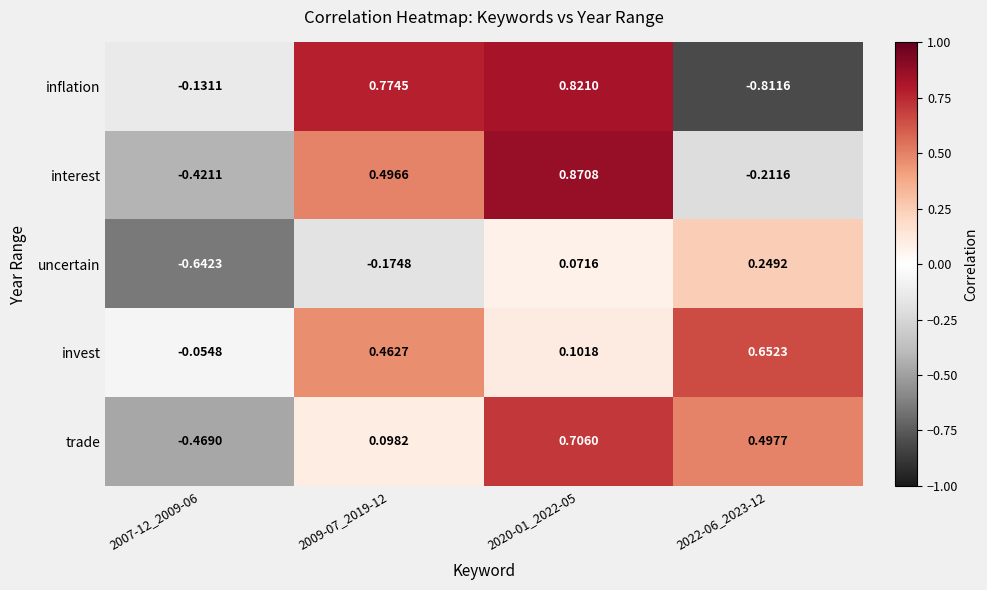

Which series changed the most between 2007-12_2009-06 and 2009-07_2019-12?

interest